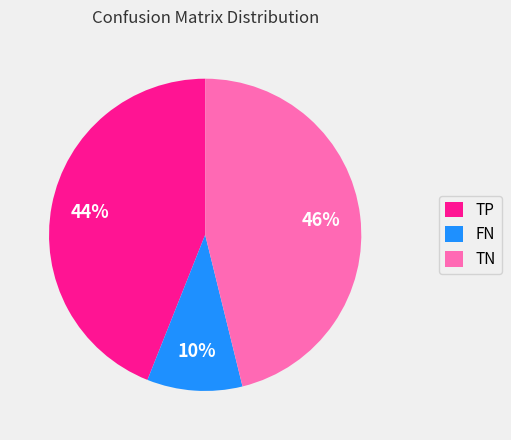

Which slice is the largest?

TN